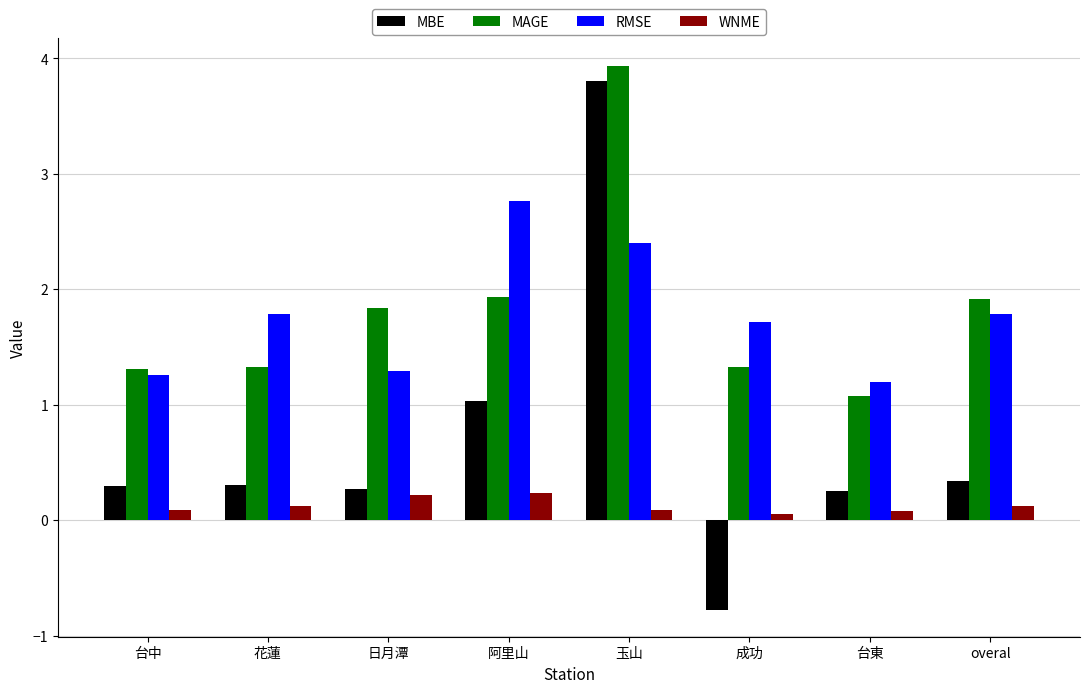

At which label is RMSE closest to 1?

台東